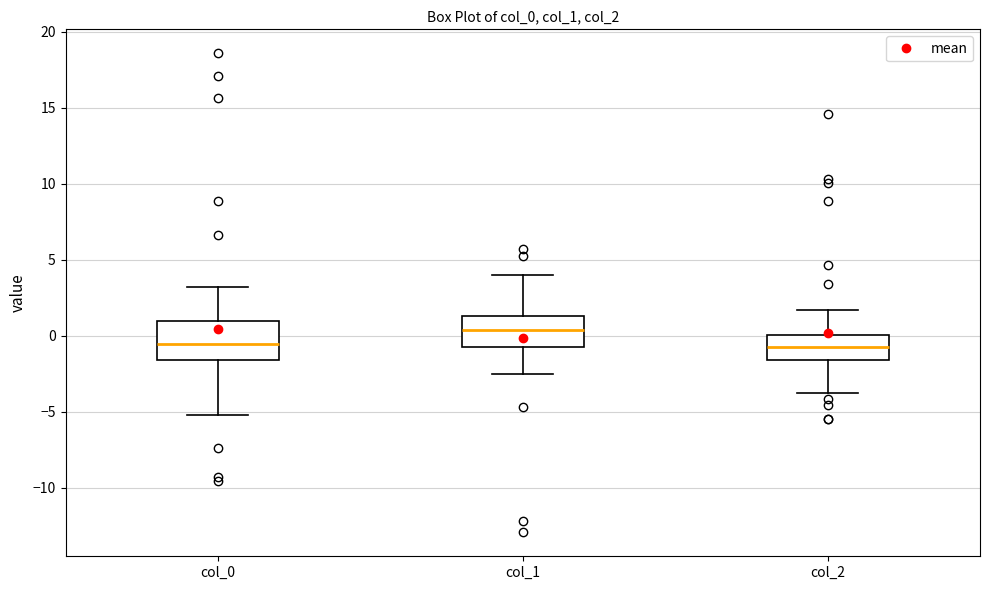

Reading left to right, transcribe this box plot: for each box, give where its median line is, the range the box spans, and where its two whiskers end, as read against the y-axis. The values are not printed on the chart, so give them approximately, as read against the axis.

col_0: median -0.5, box -1.5 to 1.0, whiskers -5.0 to 3.0
col_1: median 0.5, box -0.5 to 1.5, whiskers -2.5 to 4.0
col_2: median -1.0, box -1.5 to 0.0, whiskers -4.0 to 1.5